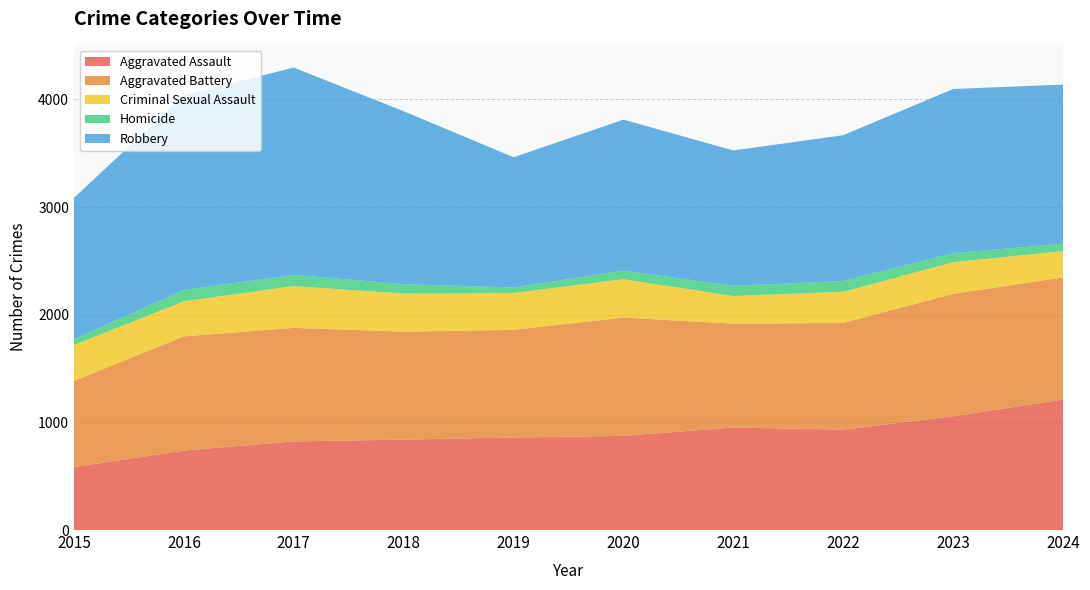

Reading right to left, extract all data points from this chart.

Aggravated Assault: 2024=1212	2023=1057	2022=933	2021=952	2020=875	2019=859	2018=840	2017=823	2016=738	2015=585
Aggravated Battery: 2024=1135	2023=1137	2022=991	2021=965	2020=1098	2019=1001	2018=1003	2017=1055	2016=1061	2015=800
Criminal Sexual Assault: 2024=244	2023=294	2022=289	2021=257	2020=357	2019=342	2018=353	2017=388	2016=326	2015=334
Homicide: 2024=69	2023=84	2022=100	2021=94	2020=80	2019=51	2018=87	2017=104	2016=106	2015=52
Robbery: 2024=1478	2023=1525	2022=1355	2021=1258	2020=1402	2019=1210	2018=1607	2017=1926	2016=1808	2015=1315